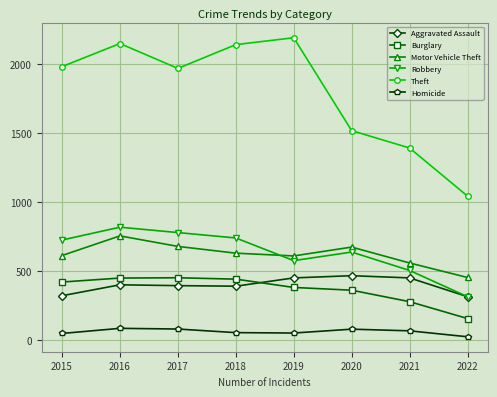

Is the value of Motor Vehicle Theft at 2017 greater than the value of Robbery at 2019?

Yes